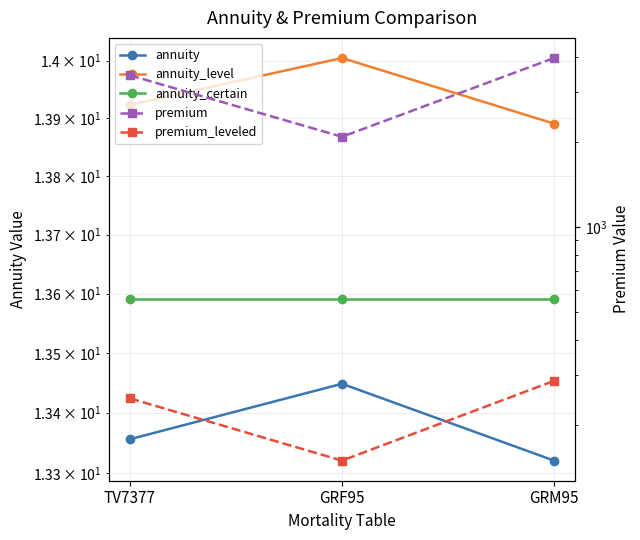

Between GRF95 and GRM95, which series saw the biggest shift?

premium